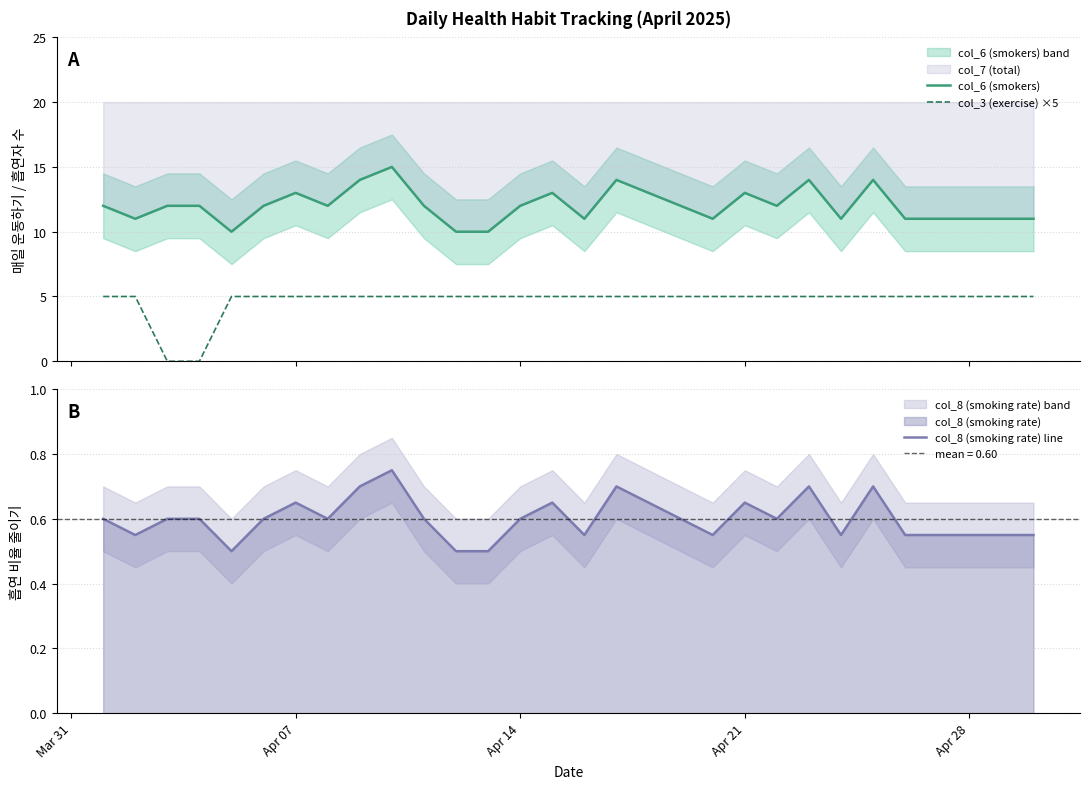

True or false: col_3 (exercise) ×5 and col_8 (smoking rate) line cross at least once.

True